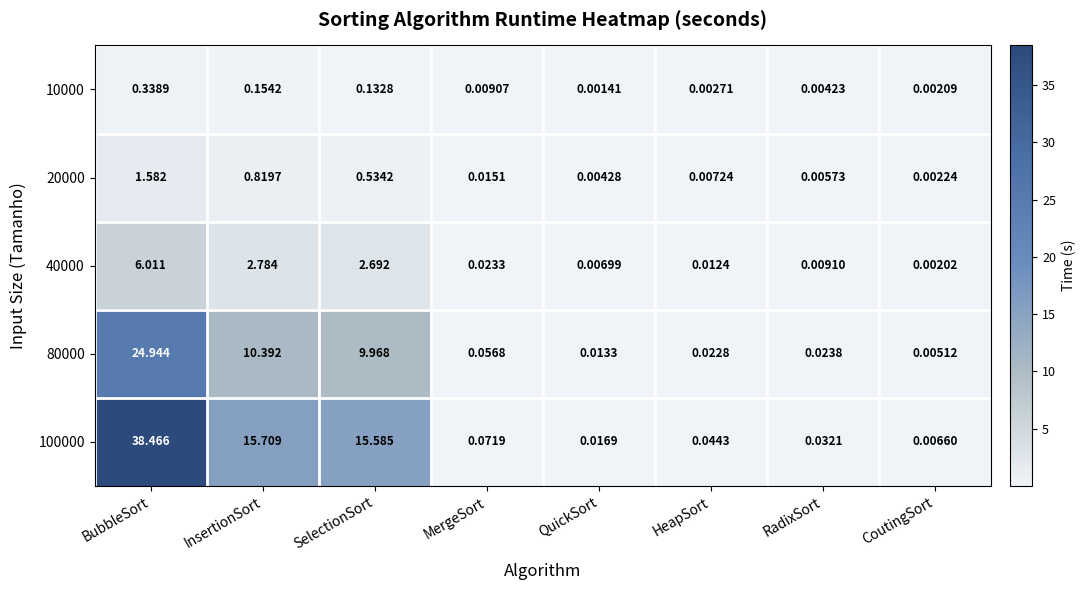

List the series in order of their peak value, highest first.

100000, 80000, 40000, 20000, 10000